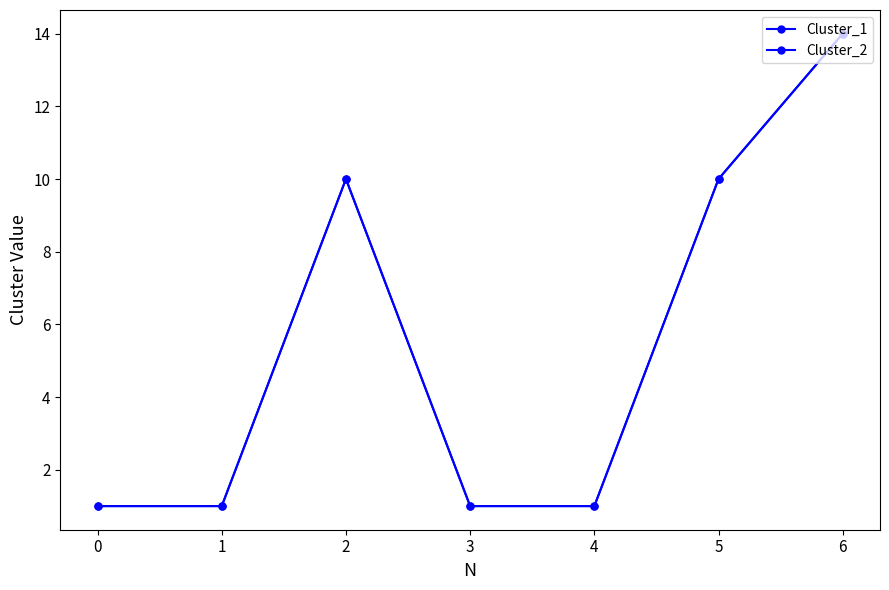

Does the chart have visible grid lines?

No